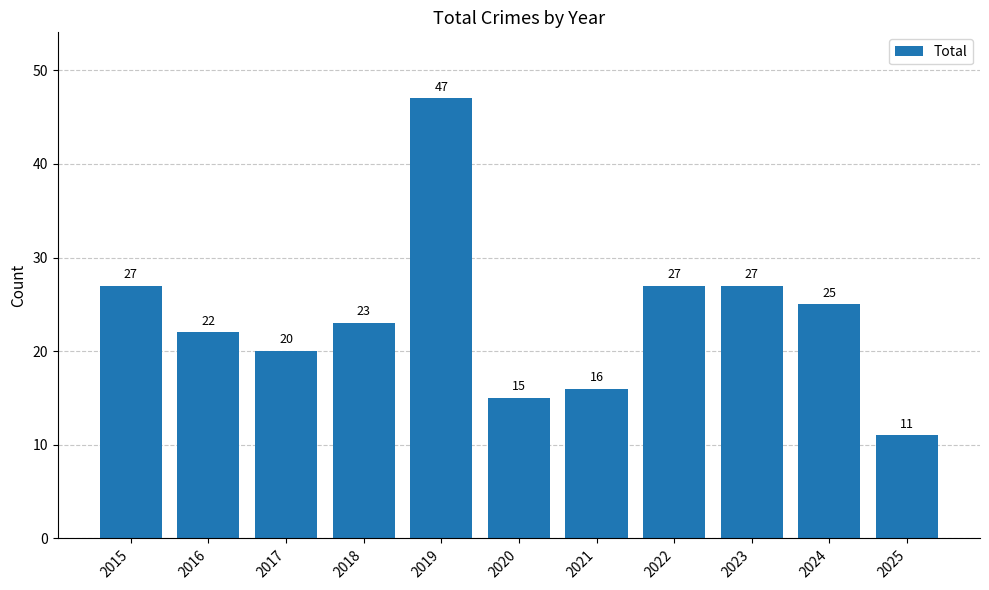

What is the change in value from 2017 to 2022?

+7